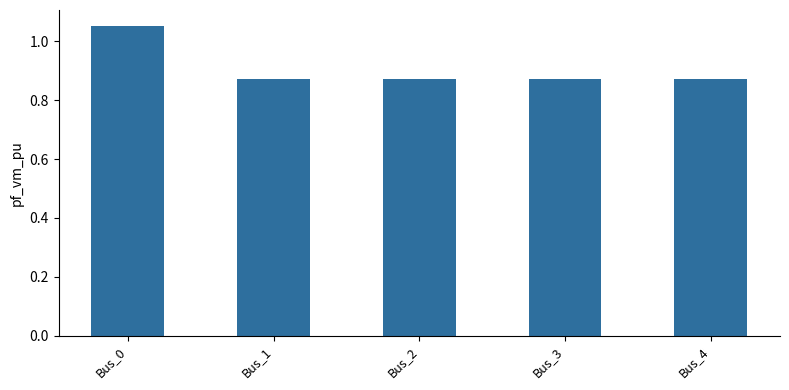

How many values are between 0 and 1?

4